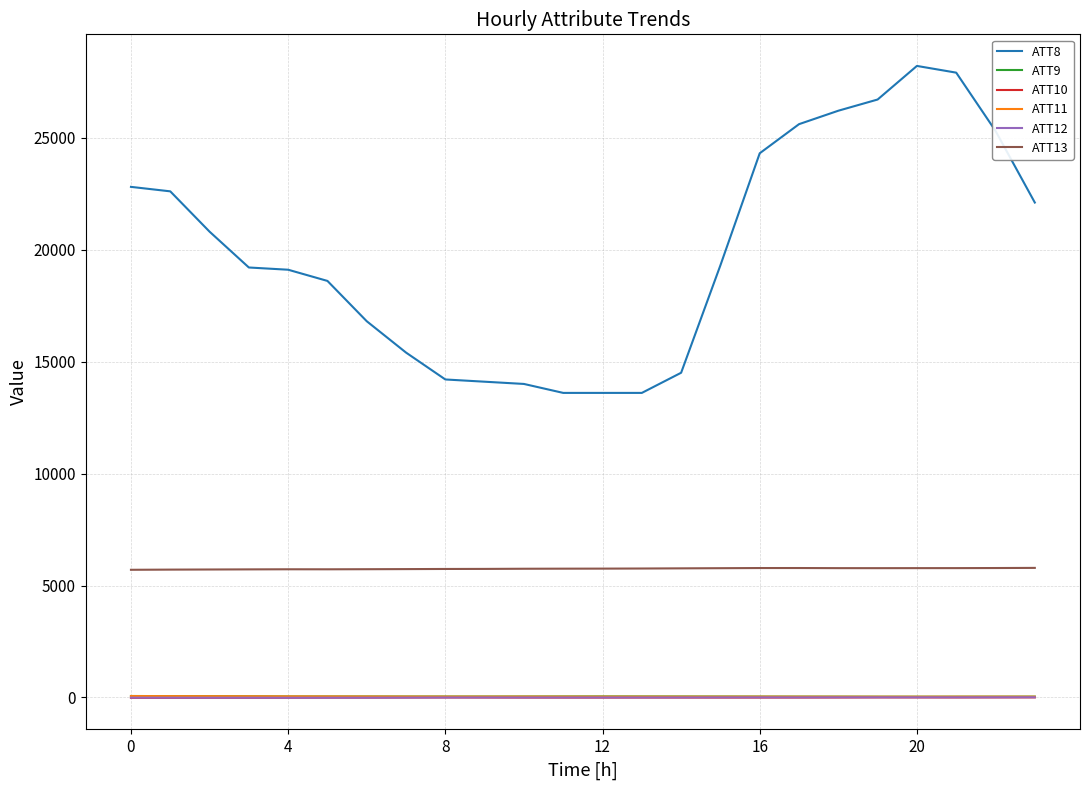

True or false: ATT13 and ATT9 intersect in this chart.

False